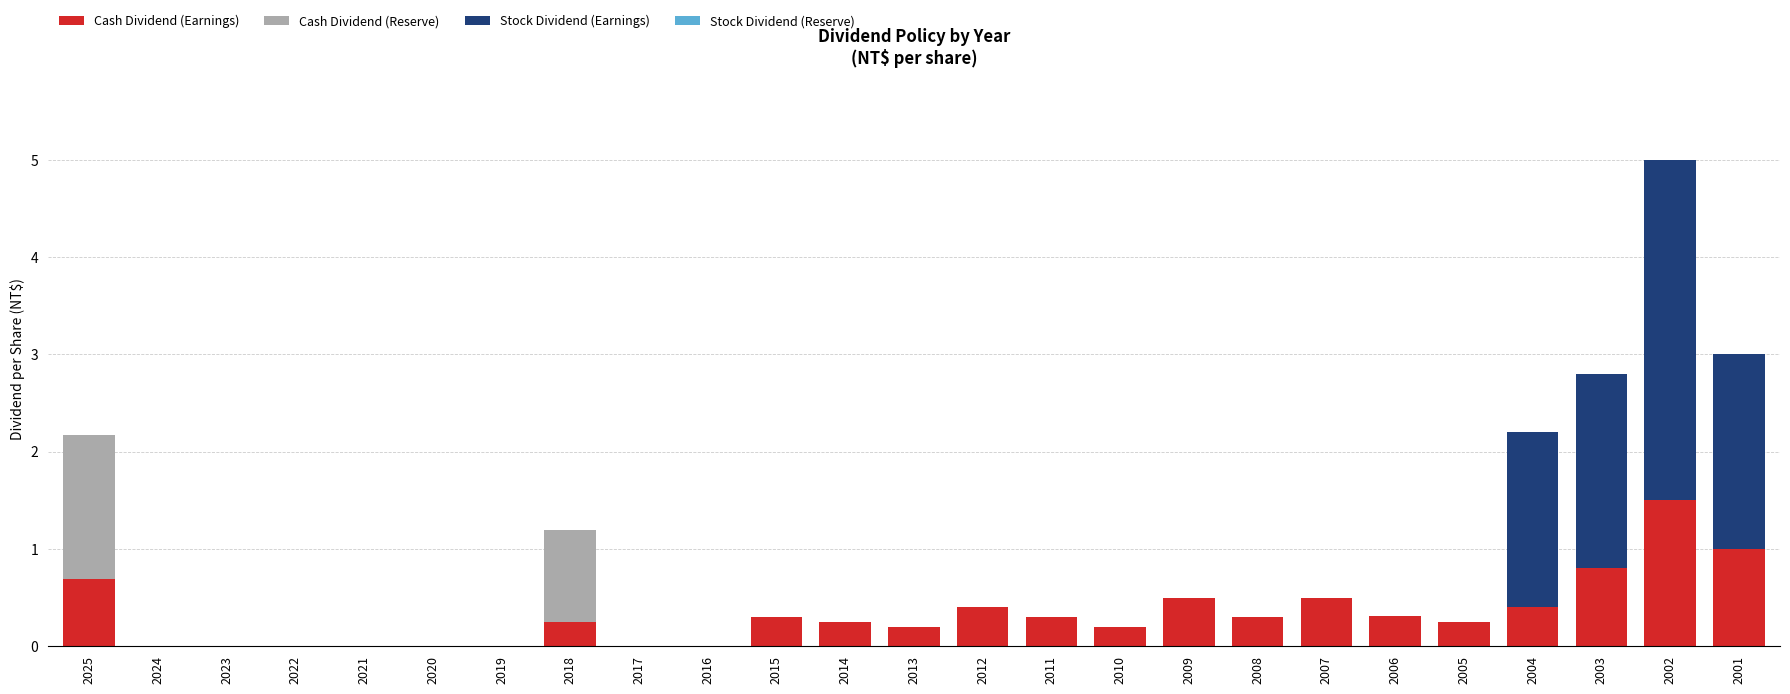

What is the maximum value for Cash Dividend (Earnings)?

1.5